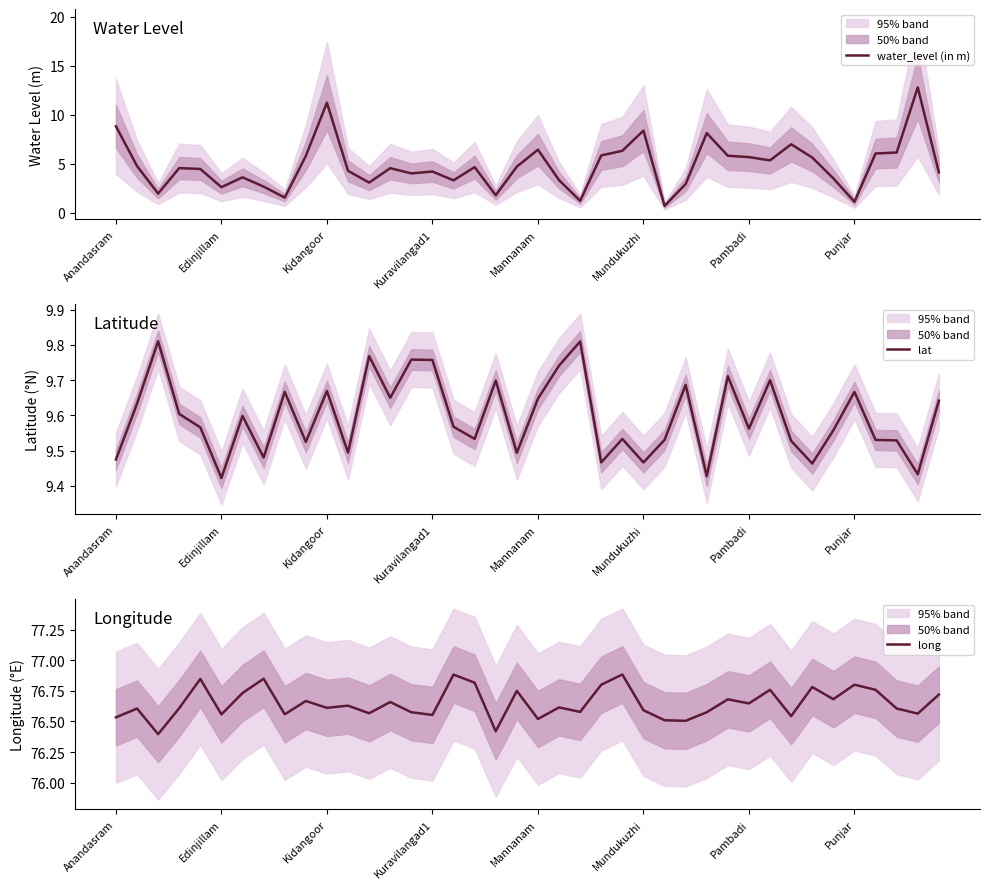

What value does the lat series have at 12?

9.8